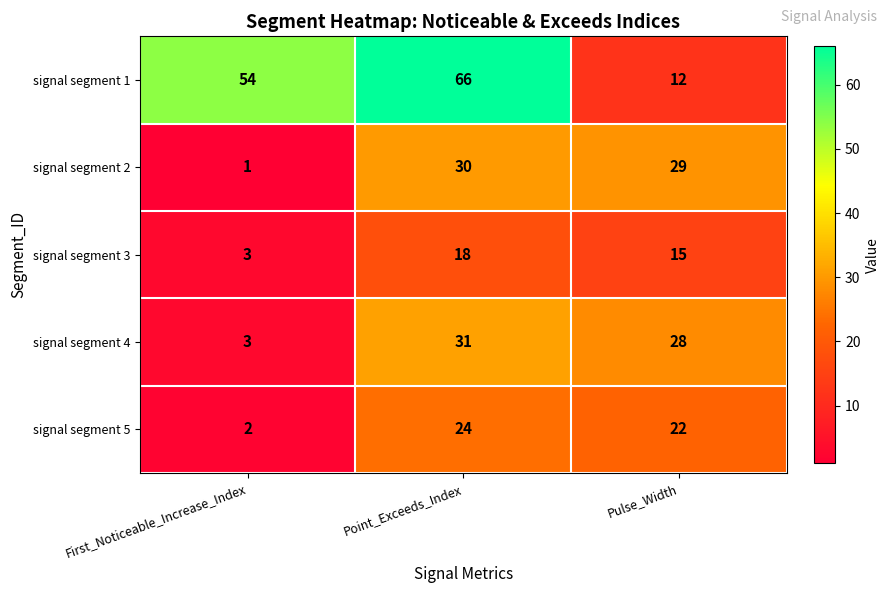

At which category does the chart reach its peak across all series?

Point_Exceeds_Index